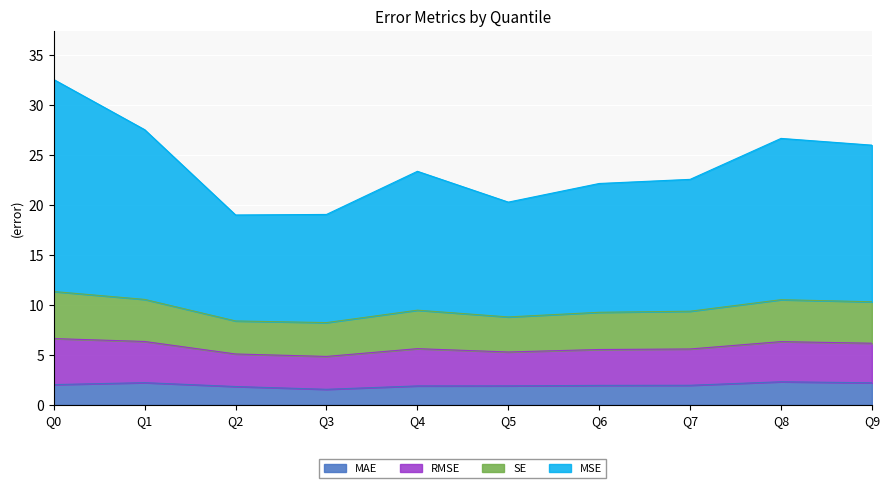

What is the lowest value of the MAE series?

1.6